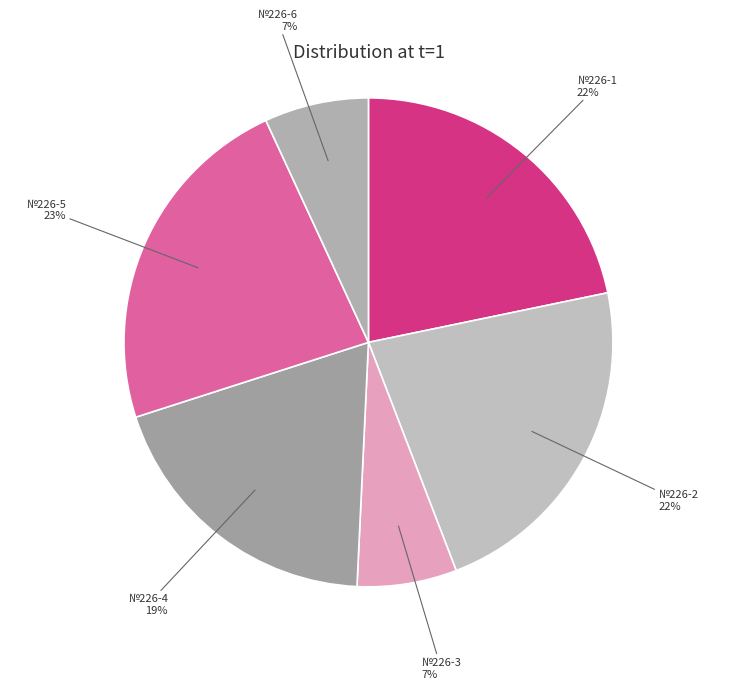

Which slice is the largest?

№226-5